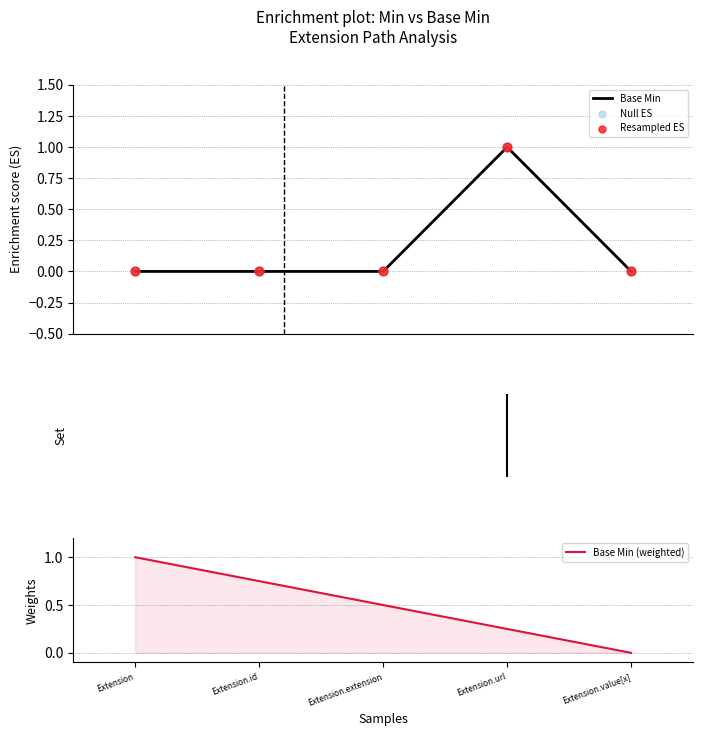

Which series has the largest total across all categories?

Base Min (weighted)